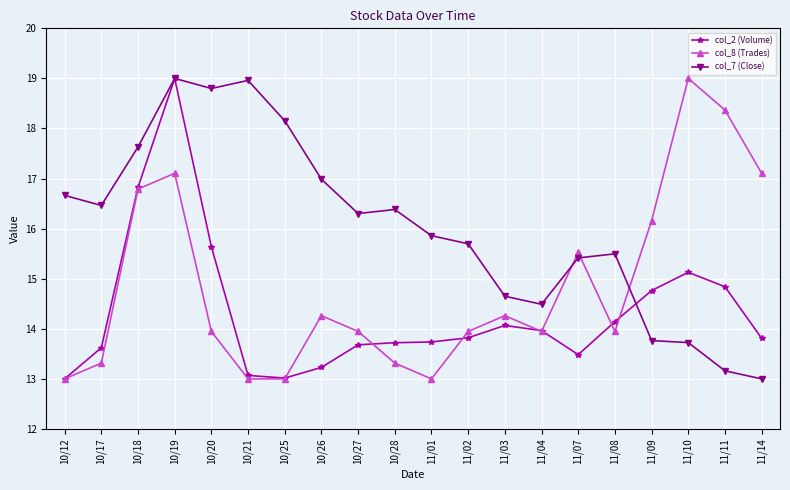

What is the difference between the col_2 (Volume) values at 10/27 and 11/04?

0.3